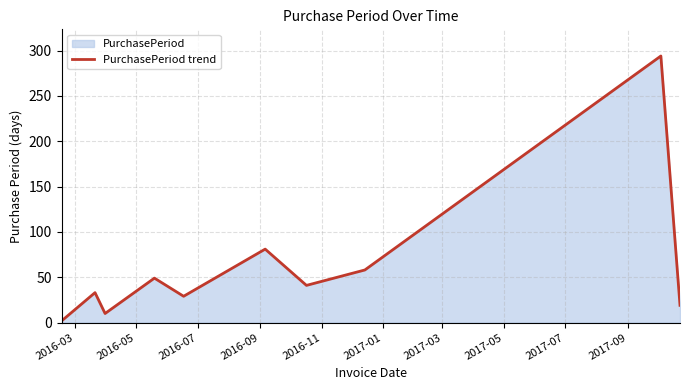

What is the sum of all values?

616